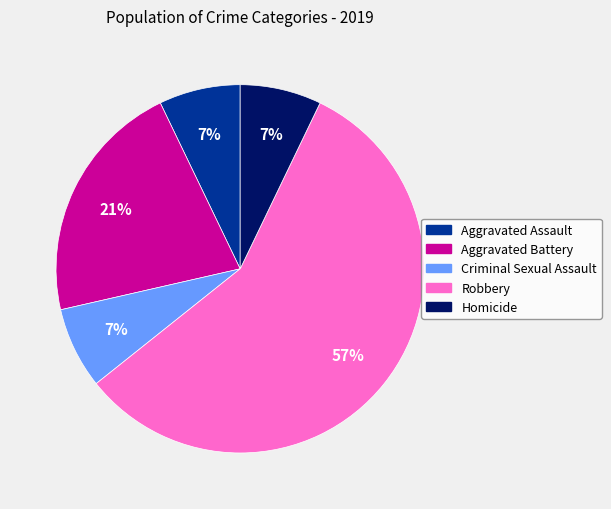

Approximately how many times larger is the value at Aggravated Assault compared to Homicide?

1.0